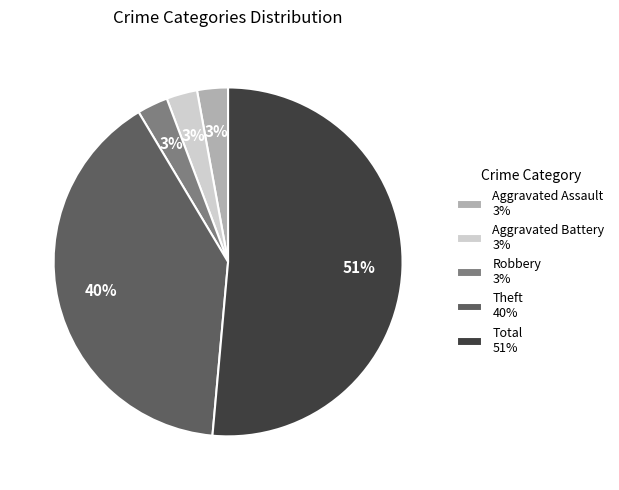

What is the ratio of the value at Aggravated Assault 3% to the value at Aggravated Battery 3%?

1.0